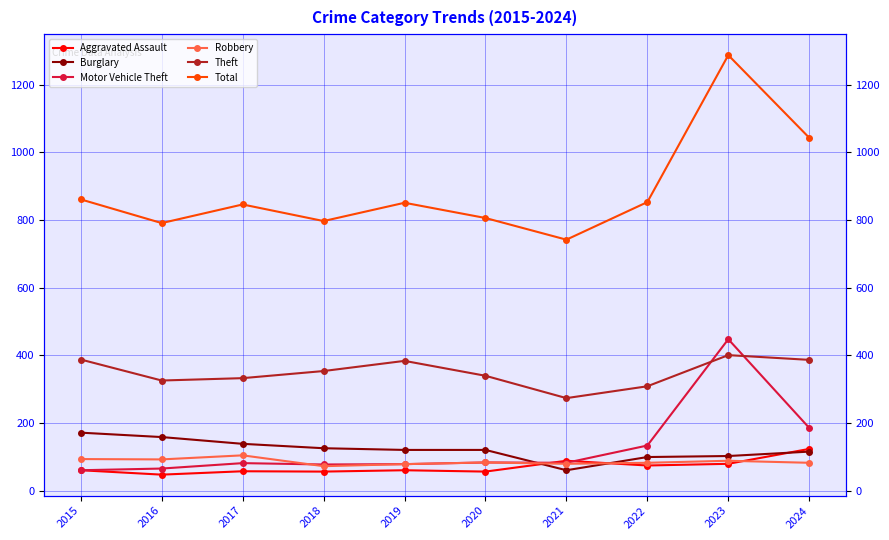

Reading left to right, list all the values displayed in this chart.

Aggravated Assault: 61	48	58	57	61	57	89	75	80	124
Burglary: 172	159	139	126	121	121	61	100	103	116
Motor Vehicle Theft: 61	66	82	78	79	84	83	134	448	186
Robbery: 94	93	105	73	79	84	80	83	89	83
Theft: 388	326	333	354	384	340	274	309	401	387
Total: 861	791	846	797	851	806	742	853	1287	1043